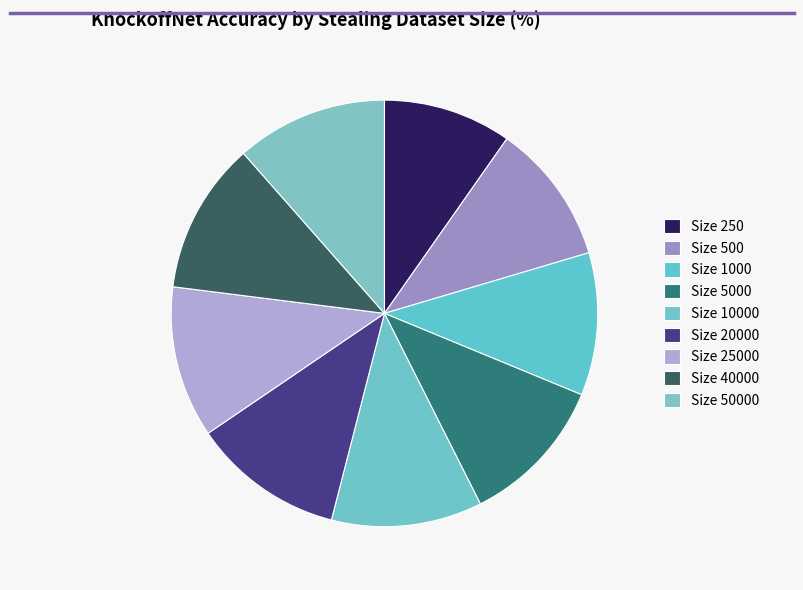

Count the number of slices in the pie.

9